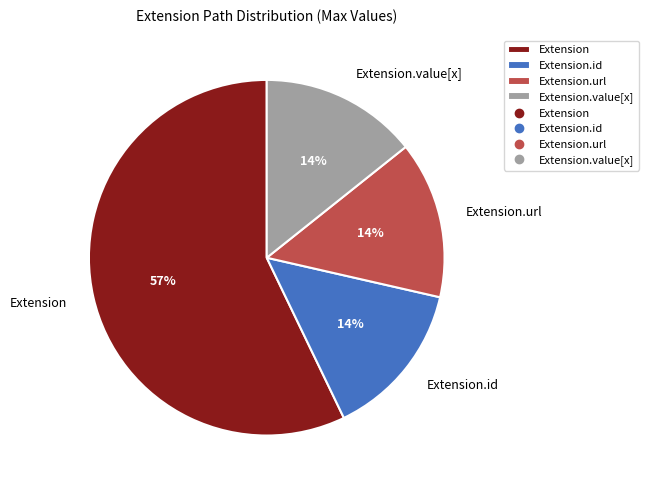

To the nearest percent, what is the average slice percentage?

25%